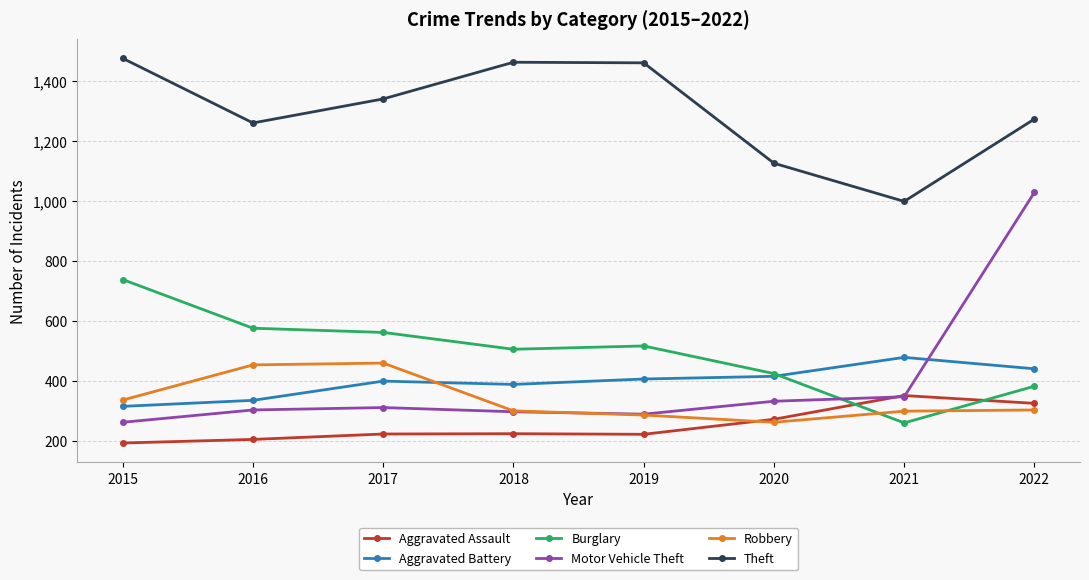

What value does the Aggravated Battery series have at 2018?

389